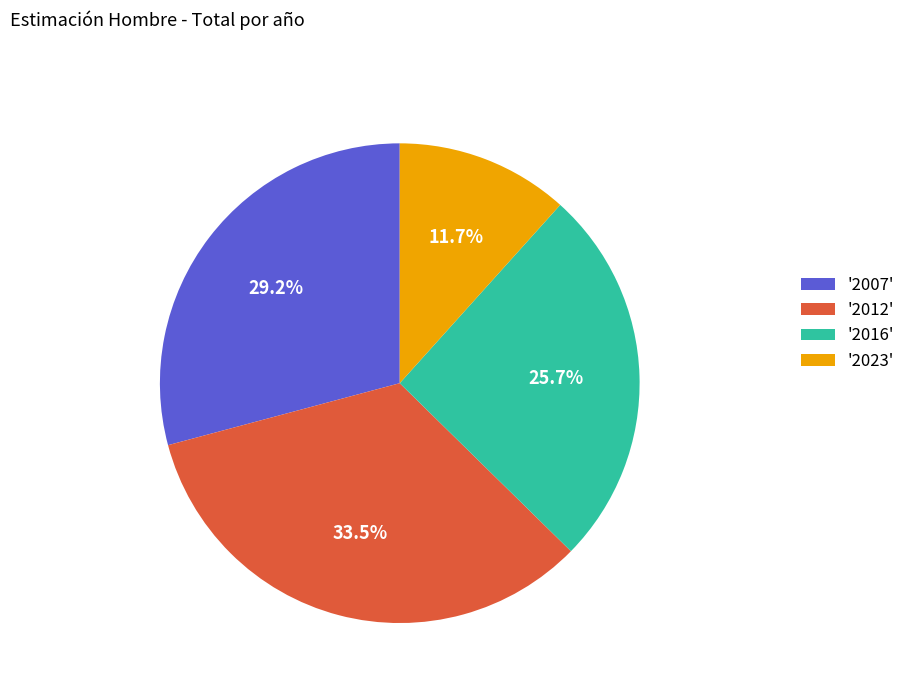

Between '2012' and '2023', which is larger?

'2012'